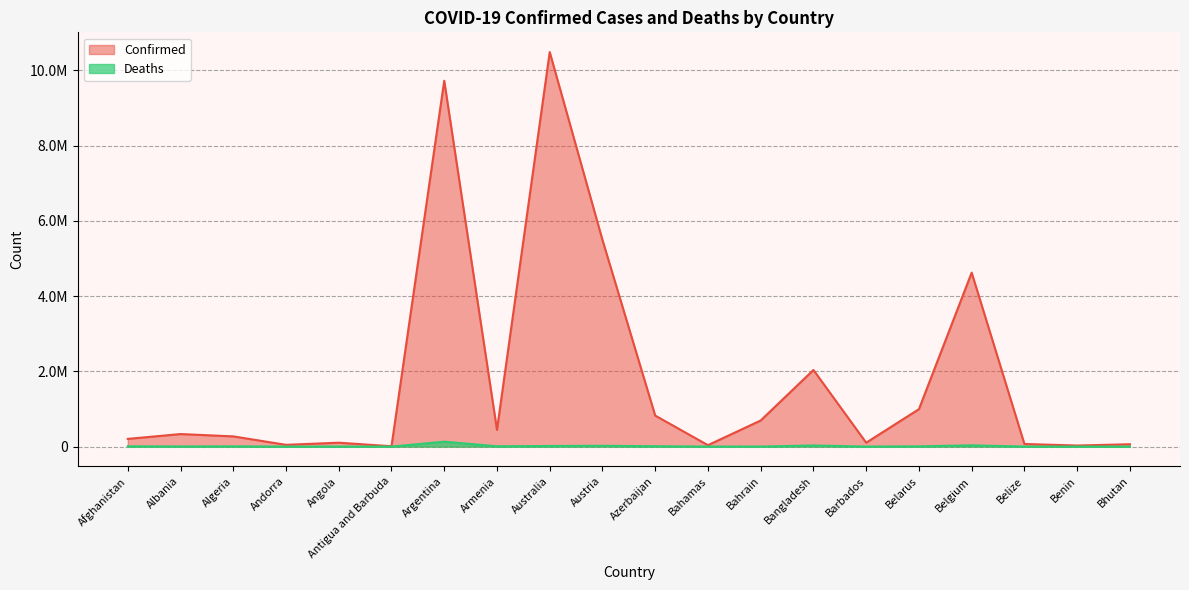

What are all the series names shown in the legend?

Confirmed, Deaths